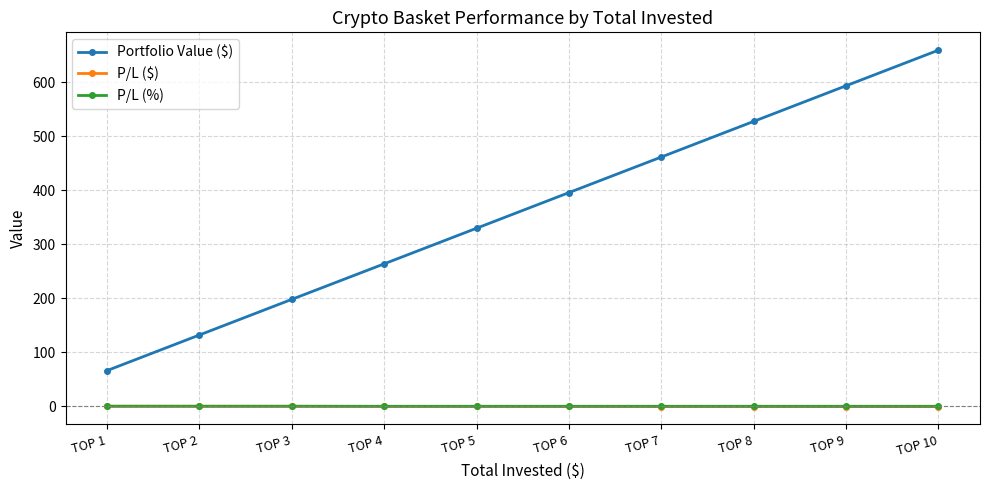

At which category is the sum across all series the highest?

TOP 10